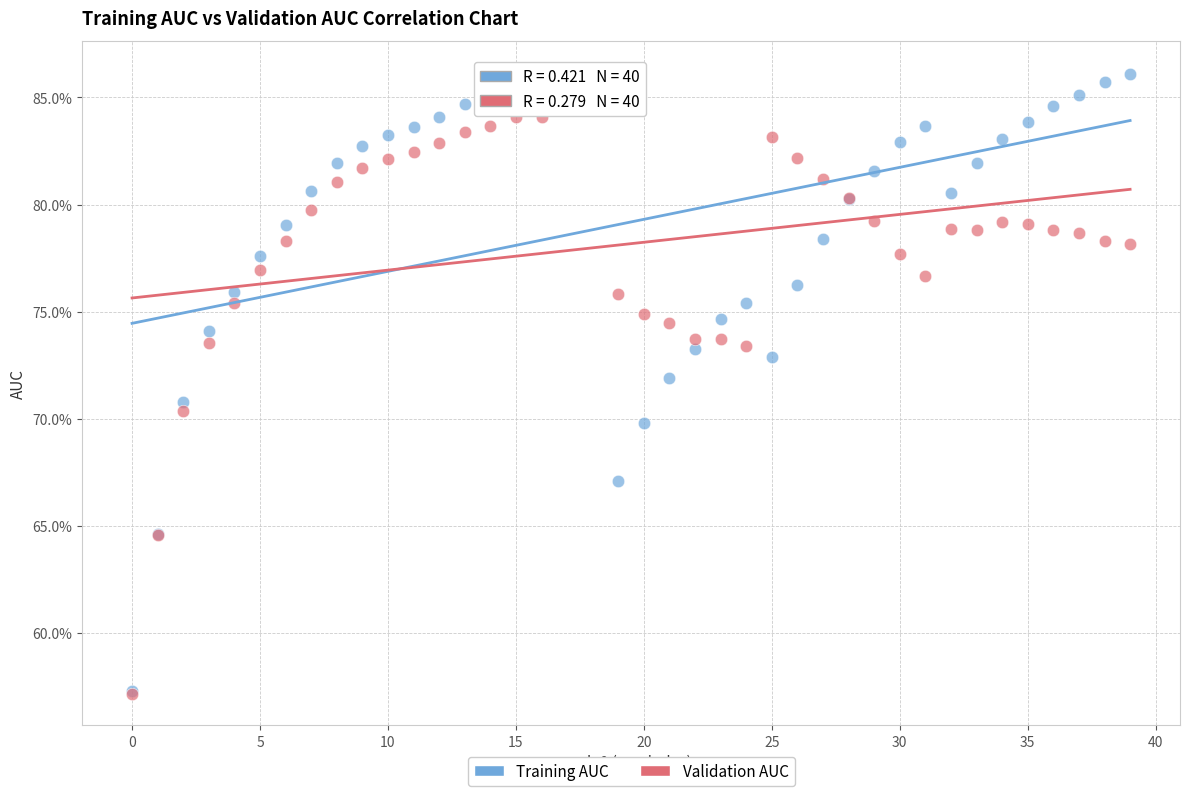

Which series reaches the maximum Y coordinate?

Training AUC